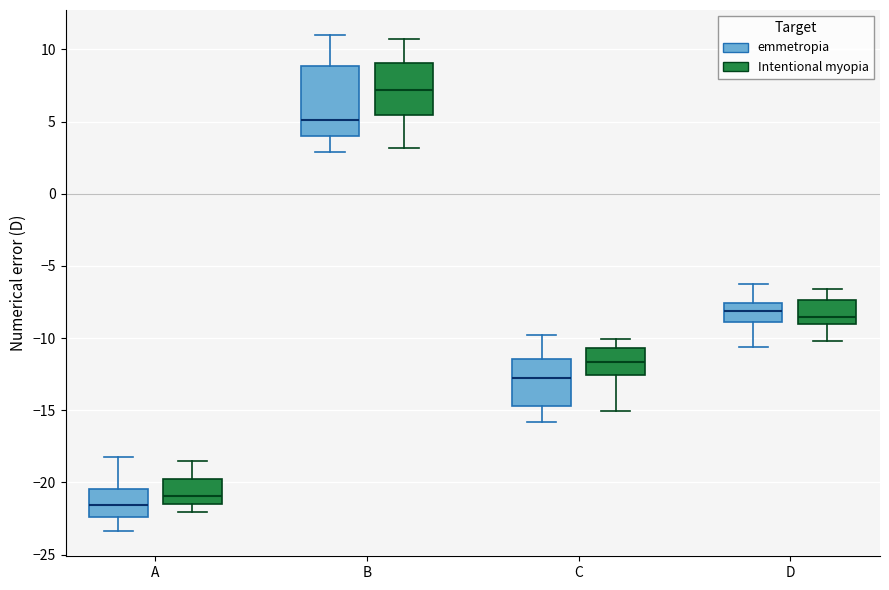

Comparing the boxes themselves (not the whiskers), which one is the tallest?

B (emmetropia)